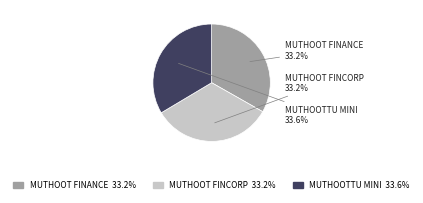

Does any single category account for the majority?

No